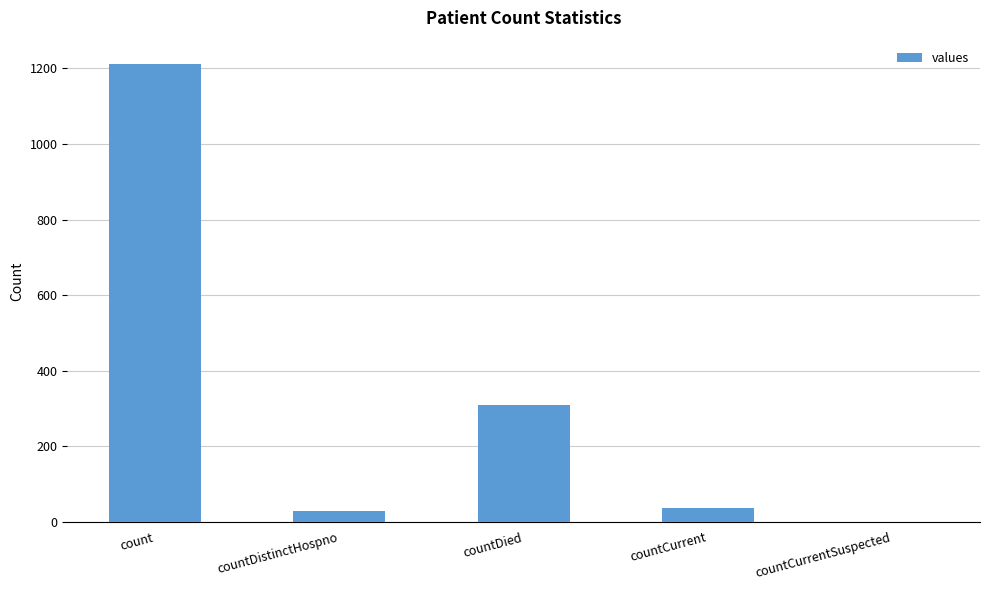

Which has a higher value, countCurrentSuspected or countCurrent?

countCurrent